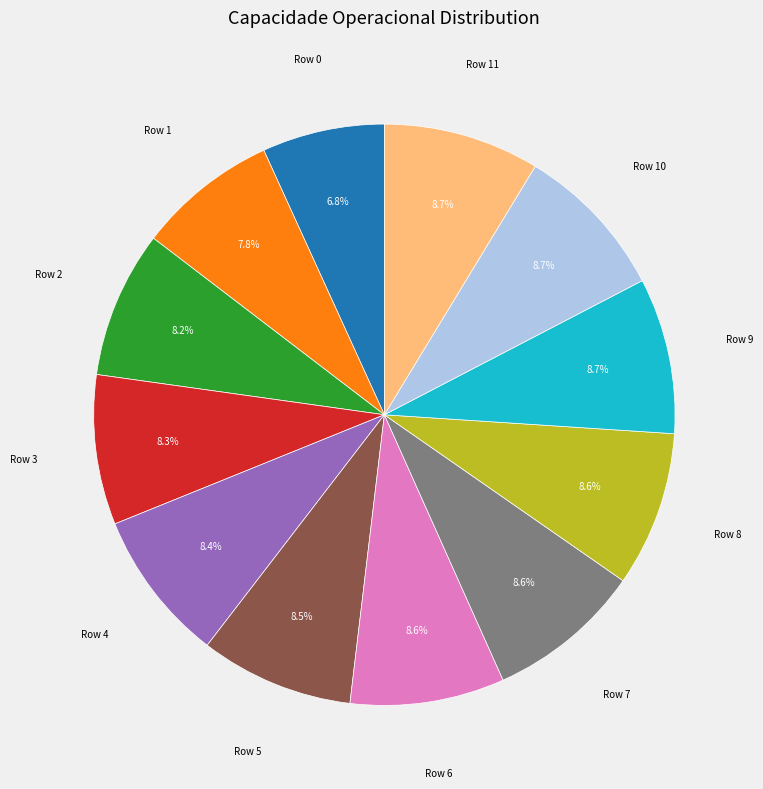

Does any single category account for the majority?

No